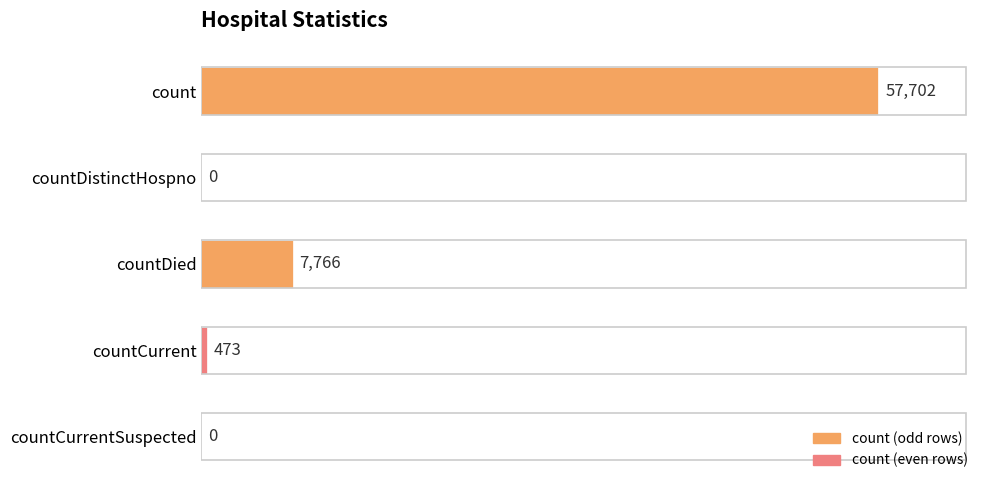

Does the chart contain stacked bars?

No